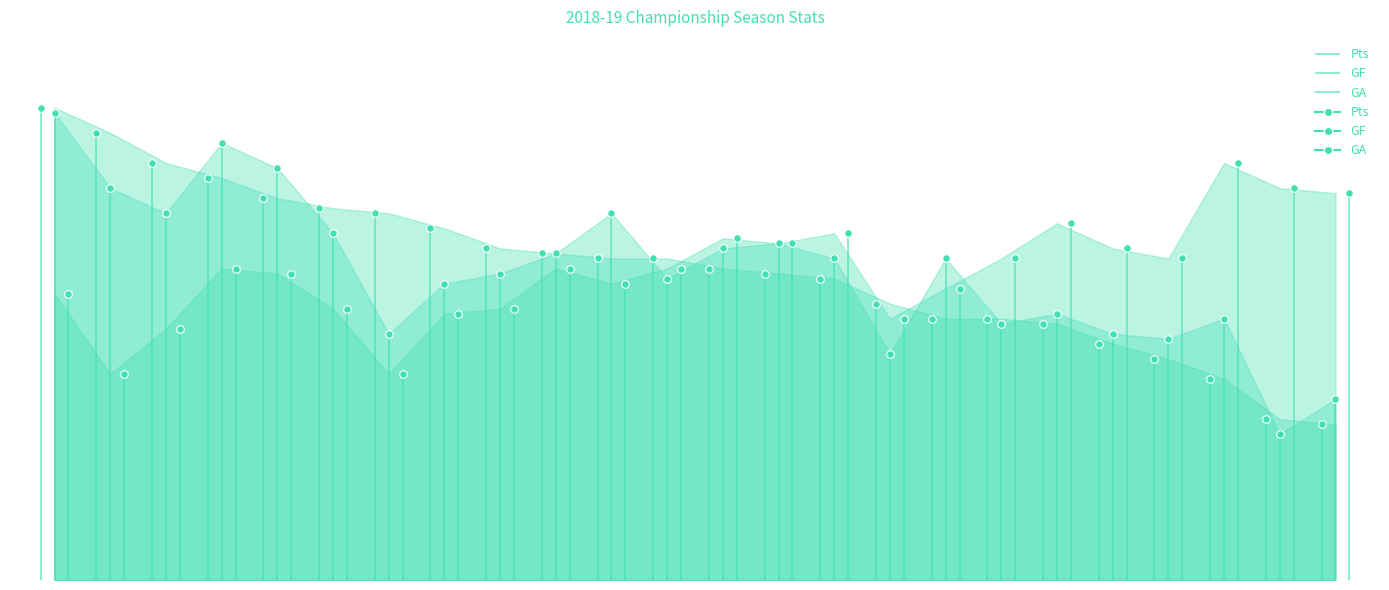

What are all the series names shown in the legend?

Pts, GF, GA